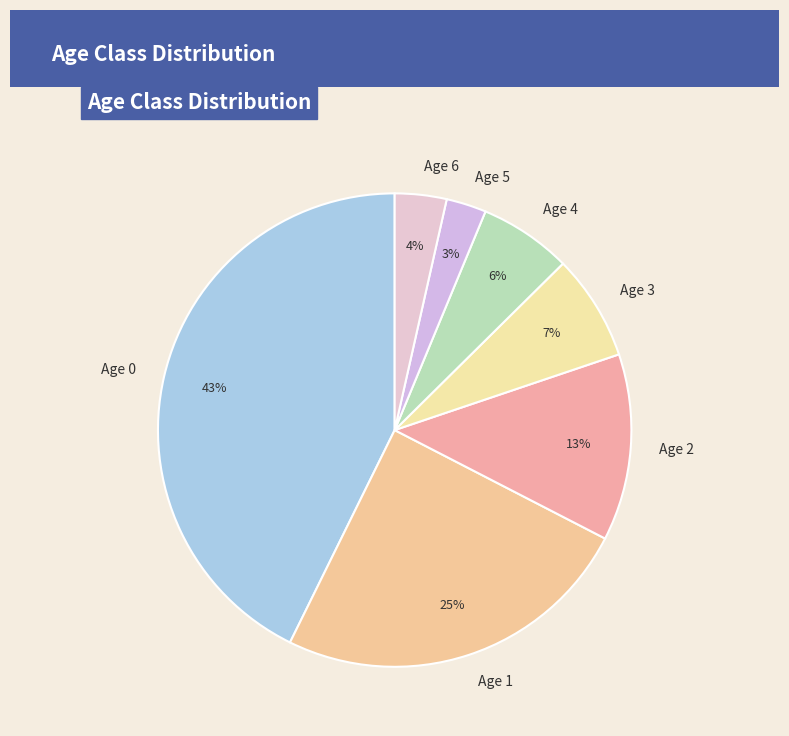

Which slice is the largest?

Age 0